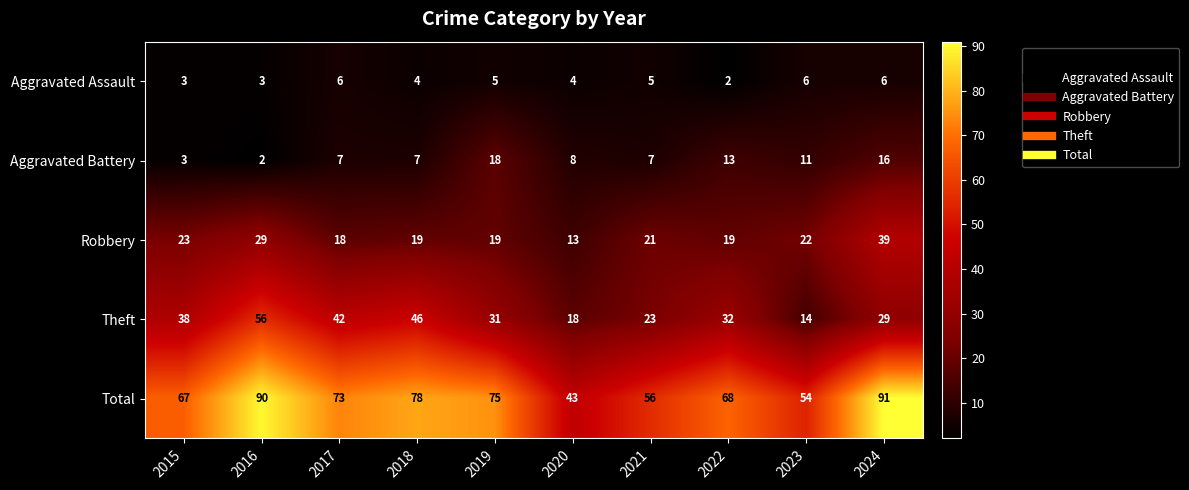

What is the sum of all Total values?

695